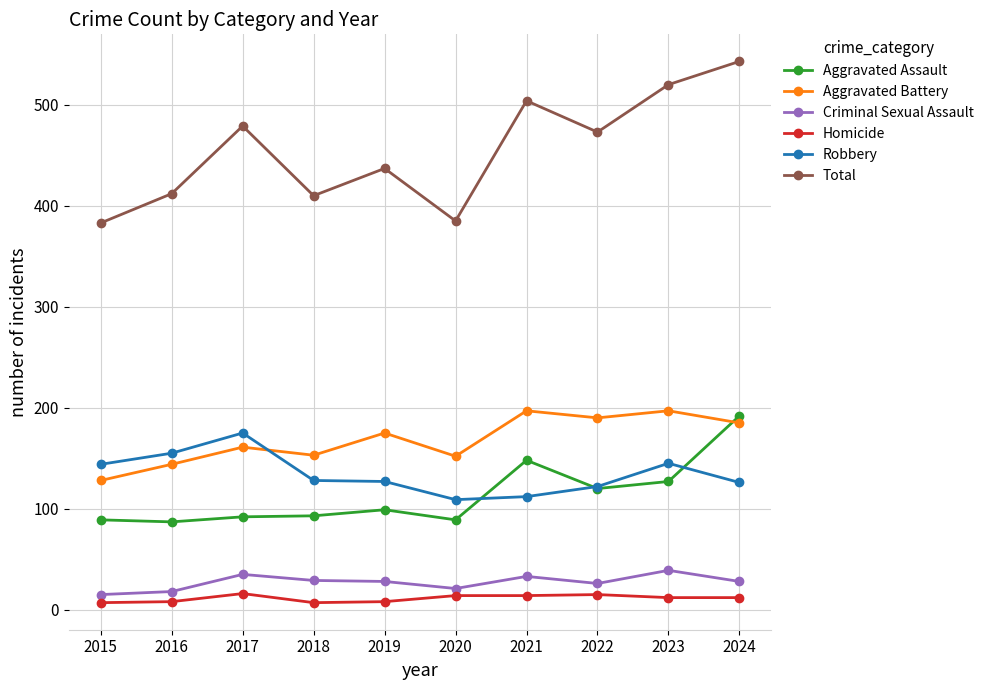

At which category is the sum across all series the highest?

2024